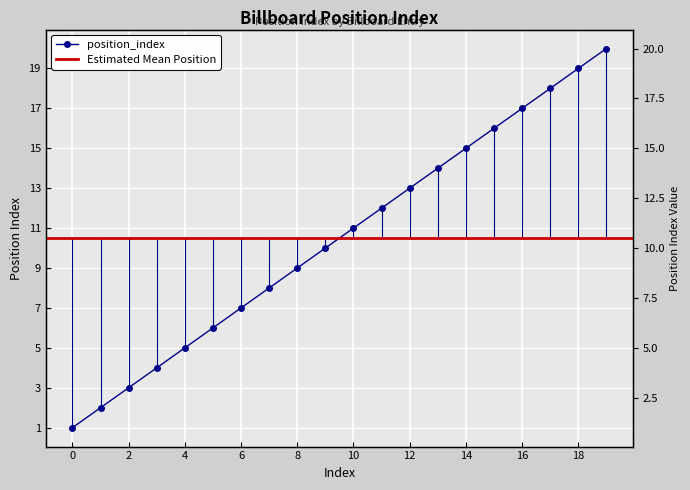

True or false: there are more than 1 points higher than both neighbors.

False